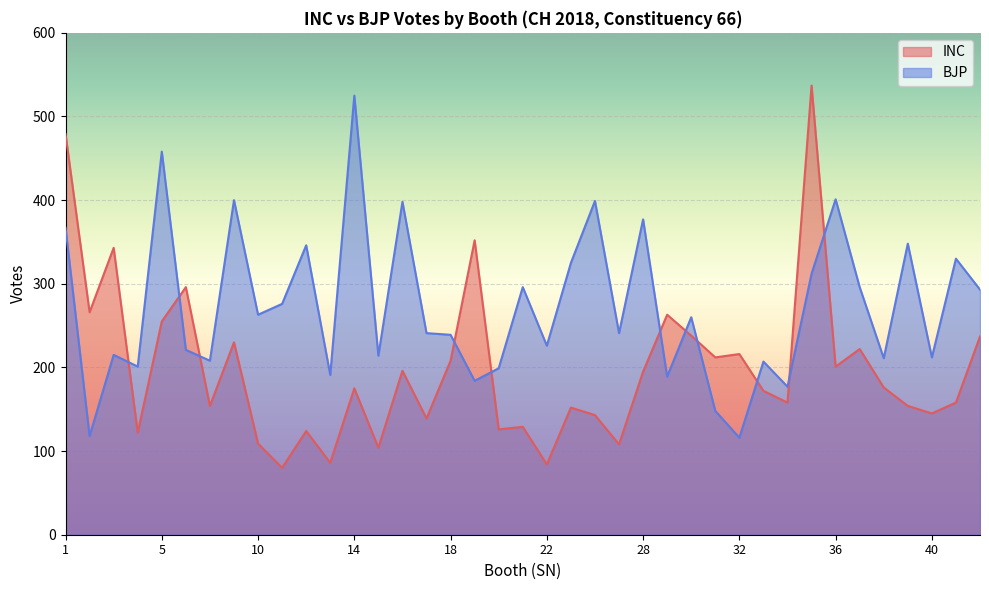

What are all the series names shown in the legend?

INC, BJP